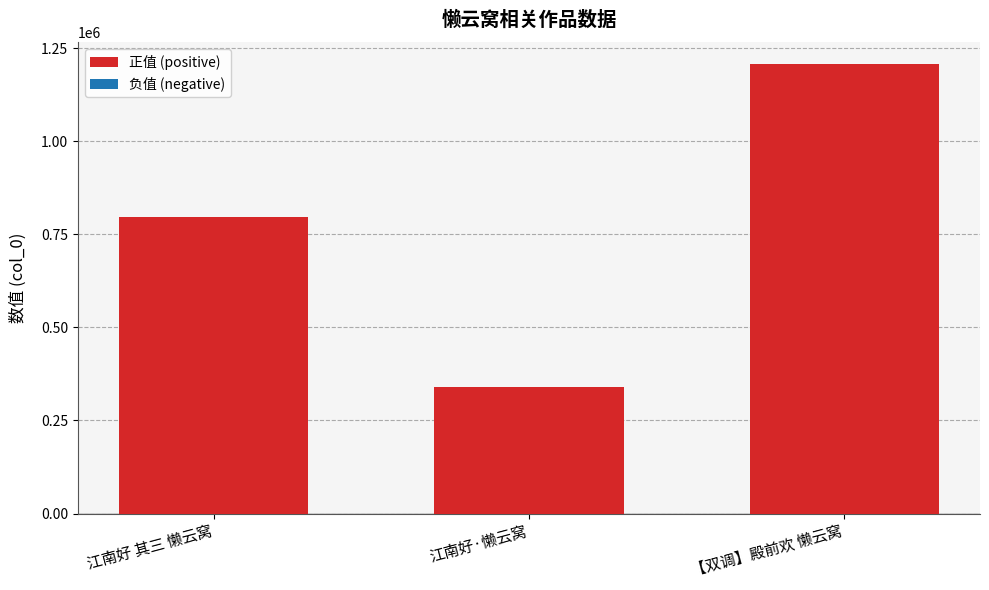

At which label is the value closest to 772175?

江南好 其三 懒云窝